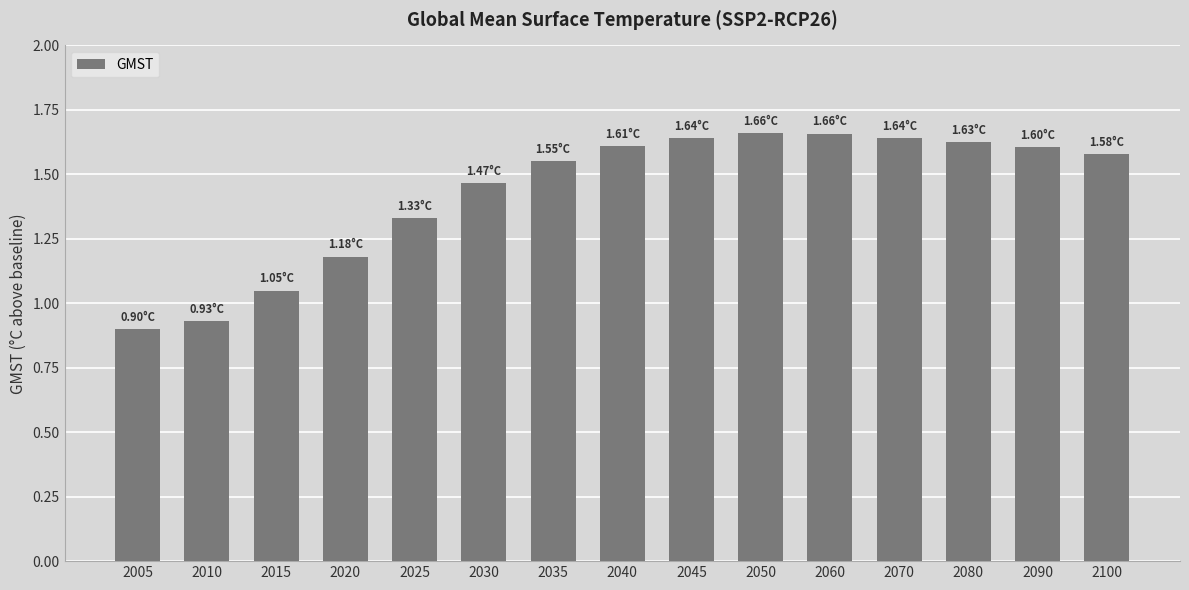

Approximately how many times larger is the value at 2070 compared to 2030?

1.1